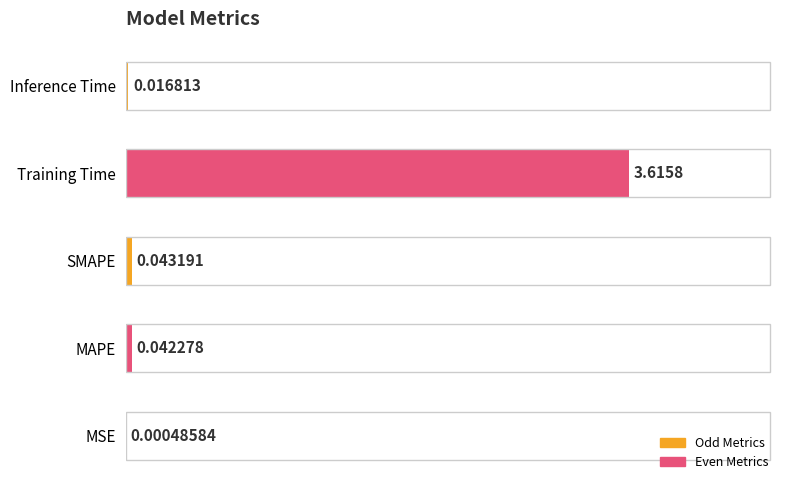

Where is the data nearest to the value 1?

SMAPE